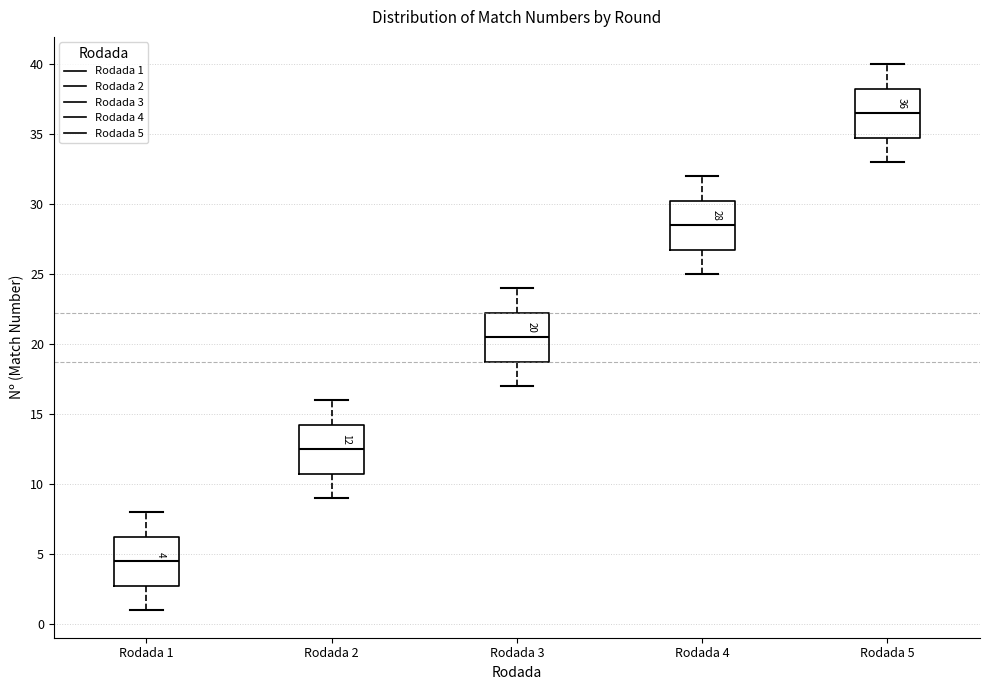

Which box's median line is the lowest?

Rodada 1